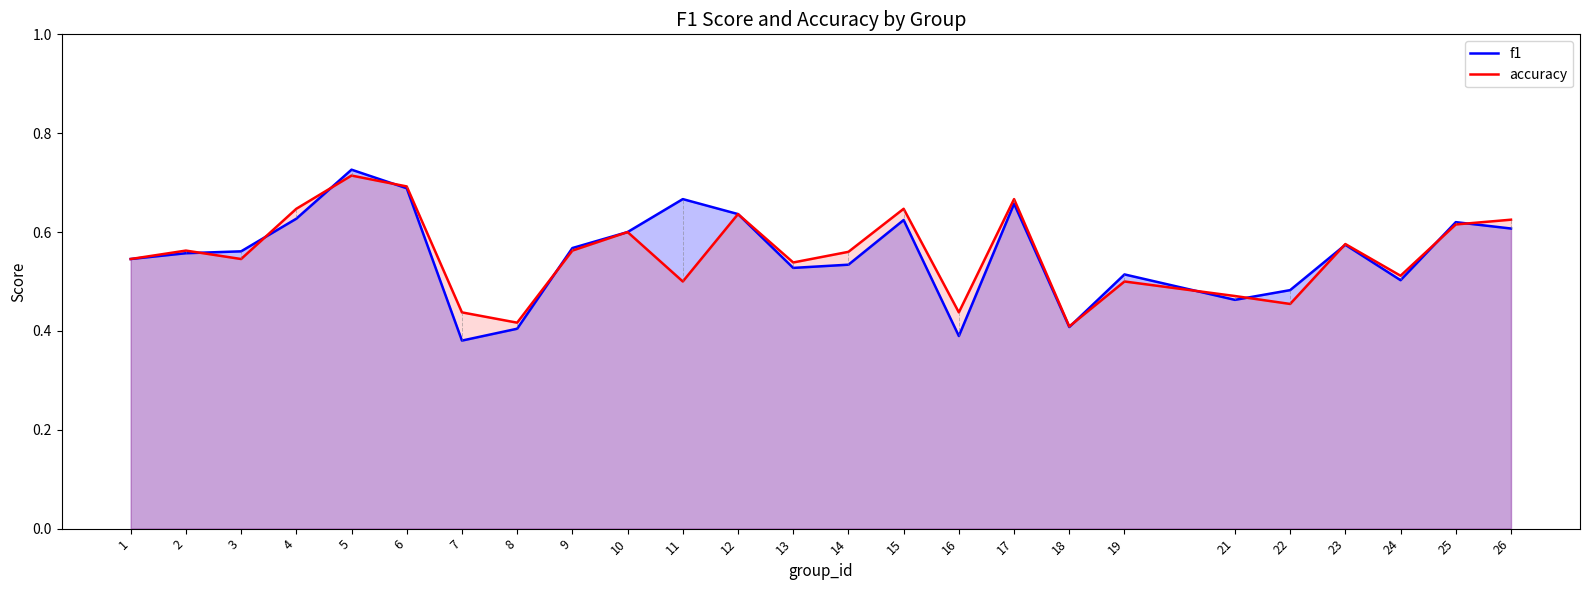

Which series changed the most between 9 and 13?

f1